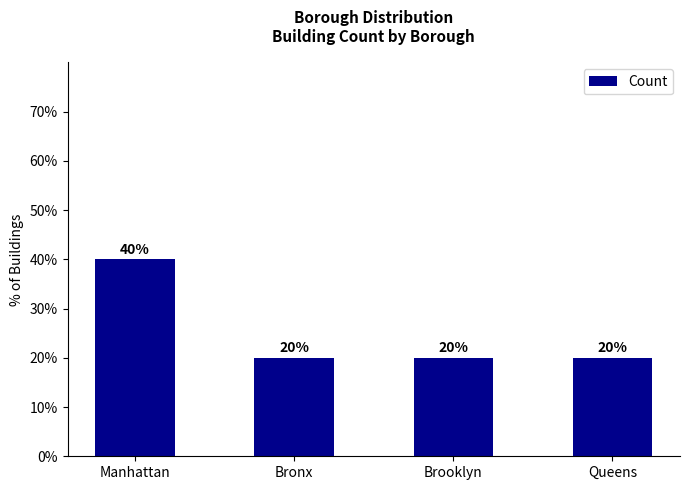

The chart shows a value of 21 at Manhattan. True or false?

False